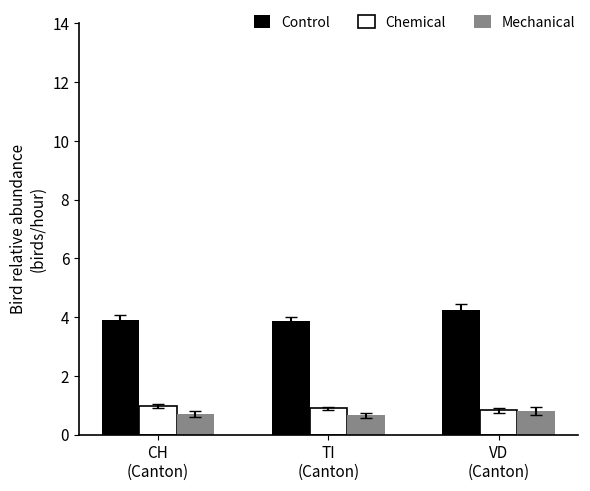

List the series in order of their peak value, lowest first.

Mechanical, Chemical, Control